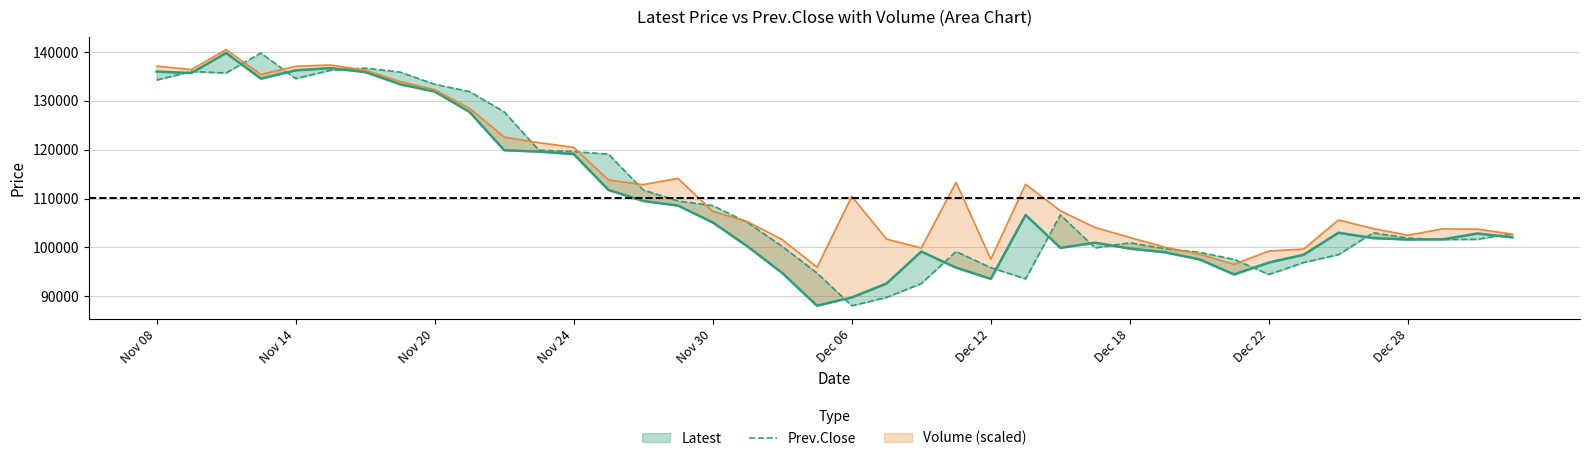

True or false: the data shows 33772 at 26.

False